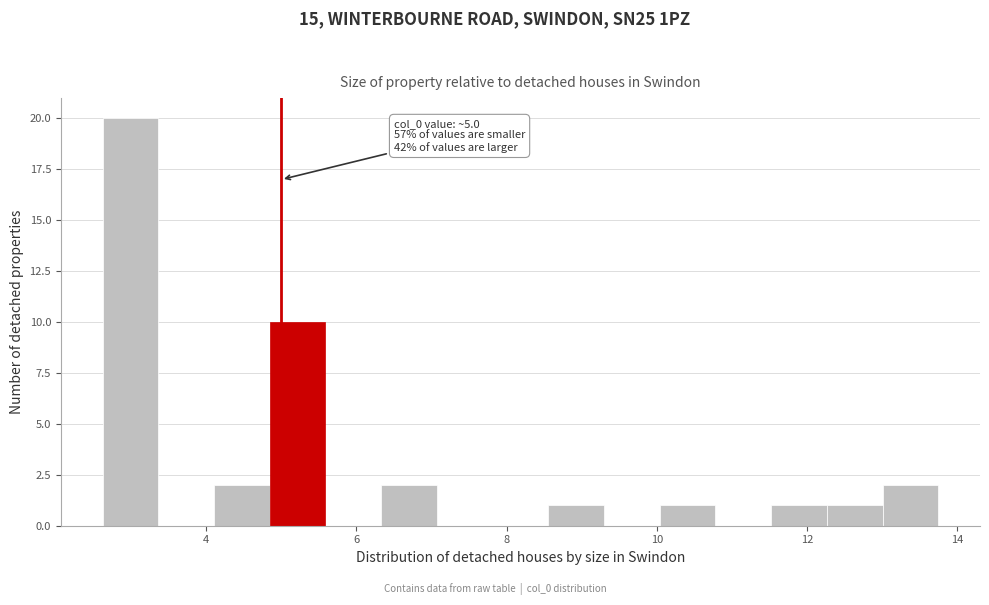

Read against the x-axis, roughly where is the centre of the tallest bar?

3.0